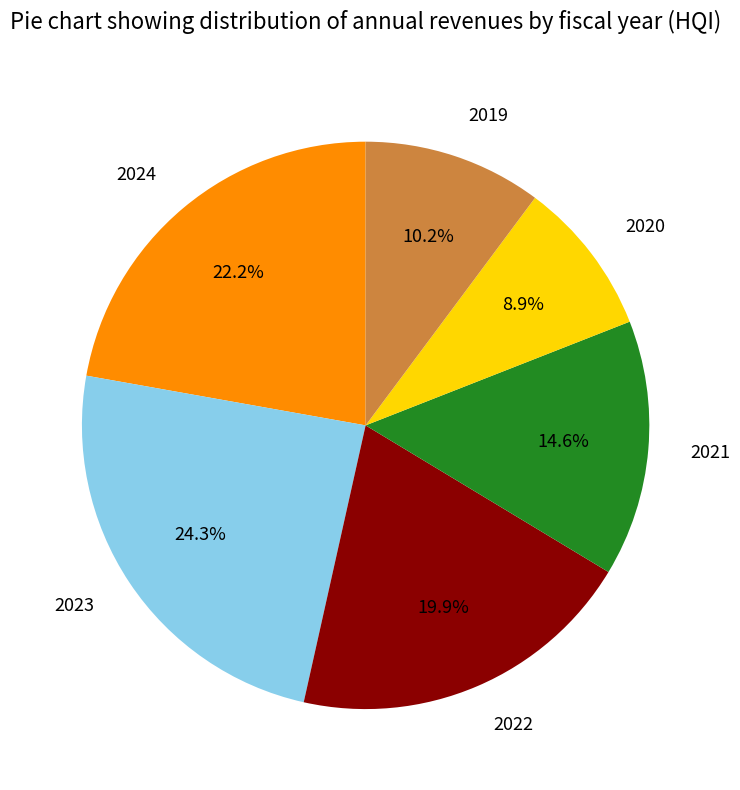

To the nearest percent, what is the difference between the 2023 and 2021 slice percentages?

10%